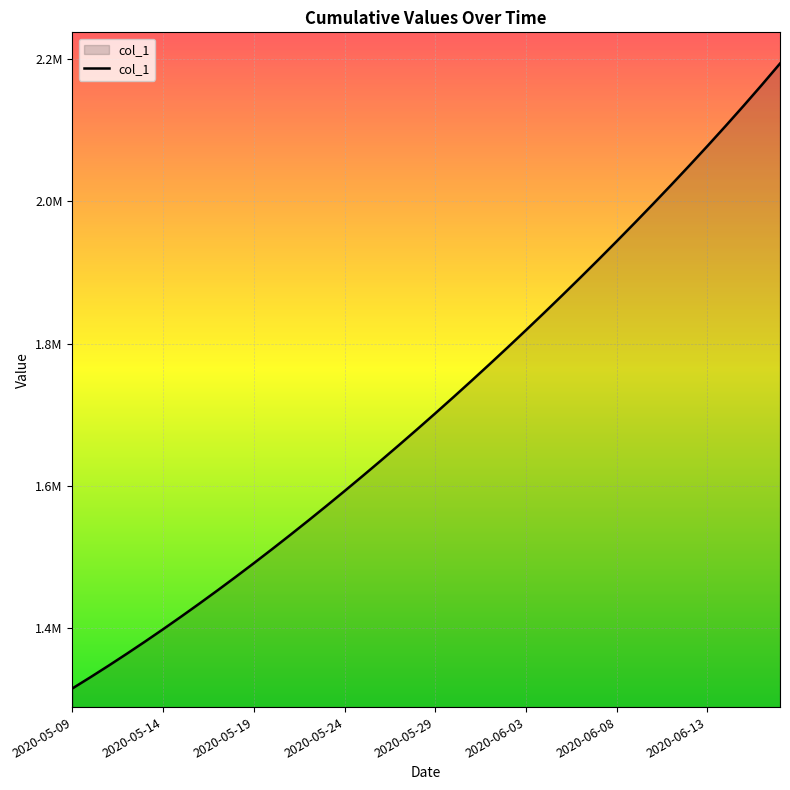

Where does the data first go above 1701853?

2020-05-29